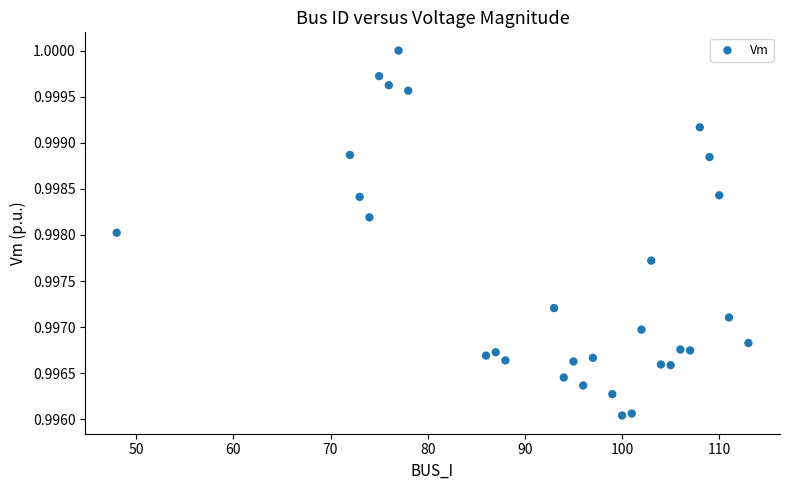

What is the range of X values (max minus min)?

65.0